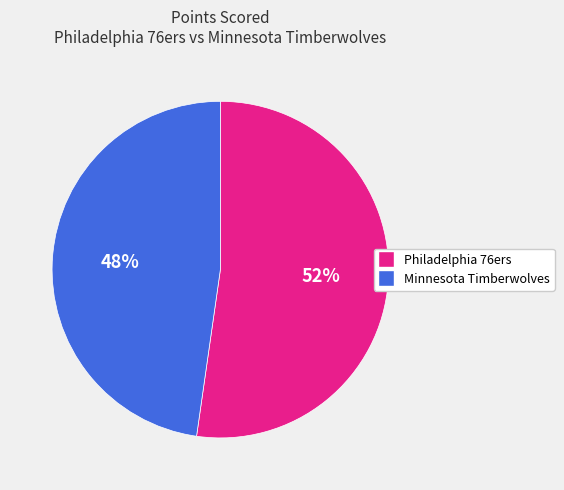

How many slices are in this pie chart?

2